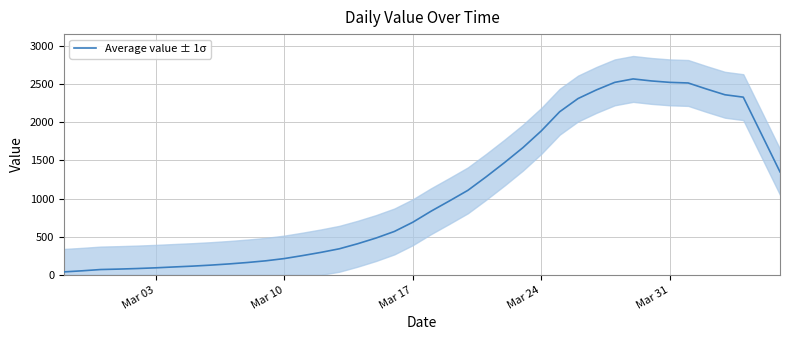

What is the highest value of the Average value ± 1σ series?

2567.0